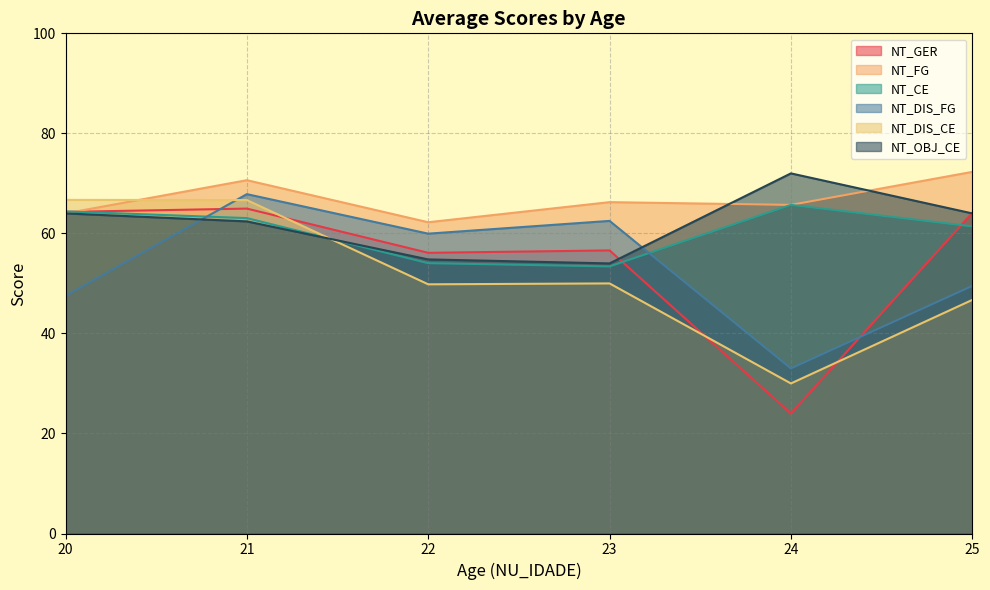

Rank the series at 20 from lowest to highest value.

NT_DIS_FG, NT_OBJ_CE, NT_CE, NT_GER, NT_FG, NT_DIS_CE